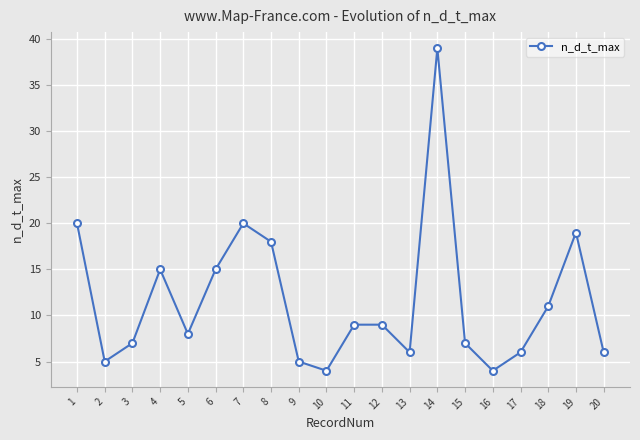

What is the approximate value at 9, to the nearest 5?

5